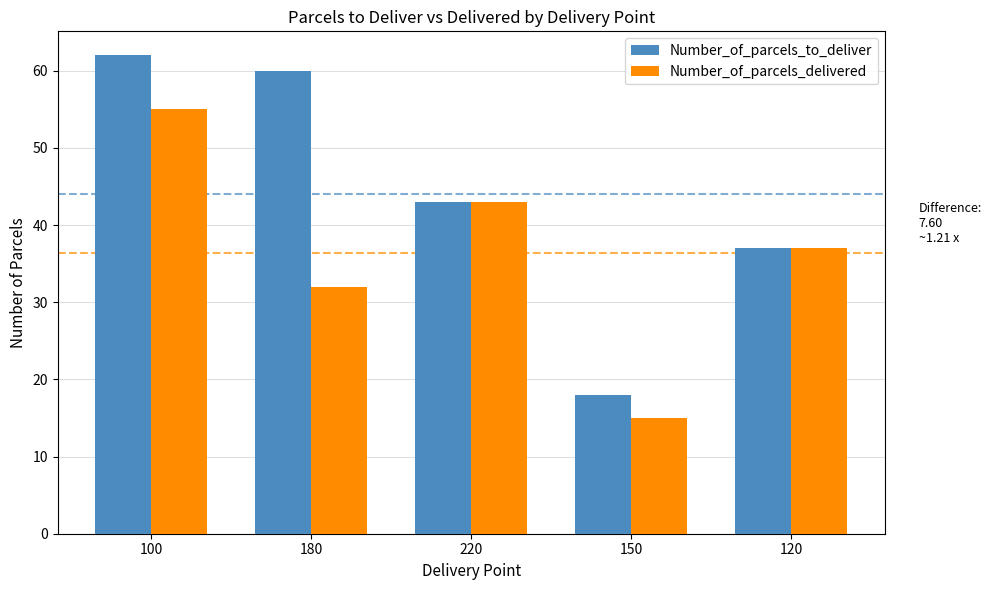

What is the label of the 3rd bar from the left?

220